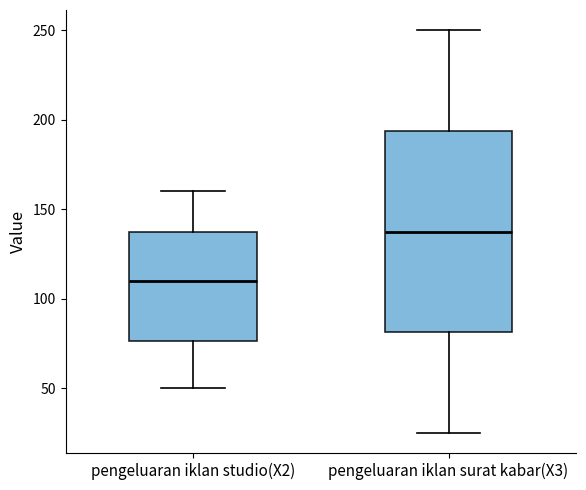

Reading left to right, read every box against the y-axis: the position of its median line, the range the box covers, and the ends of its whiskers. The values are not printed on the chart, so give them approximately, as read against the axis.

pengeluaran iklan studio(X2): median 110, box 75 to 140, whiskers 50 to 160
pengeluaran iklan surat kabar(X3): median 140, box 80 to 195, whiskers 25 to 250